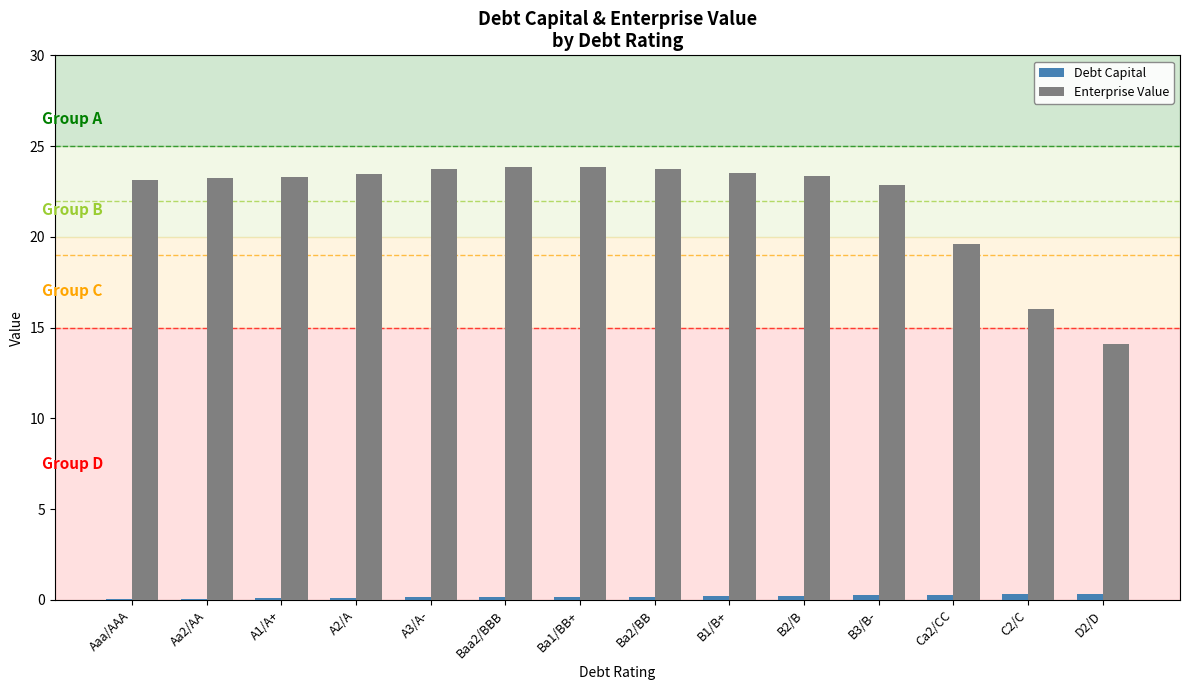

The Debt Capital series shows 0.1 at Aa2/AA. True or false?

True